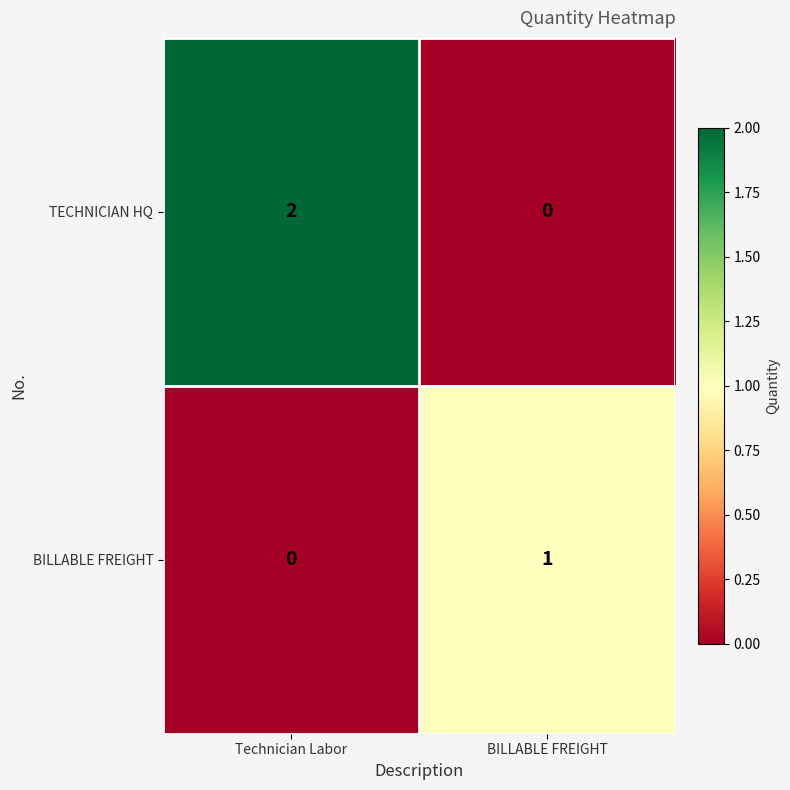

Which series changed the most between Technician Labor and BILLABLE FREIGHT?

TECHNICIAN HQ